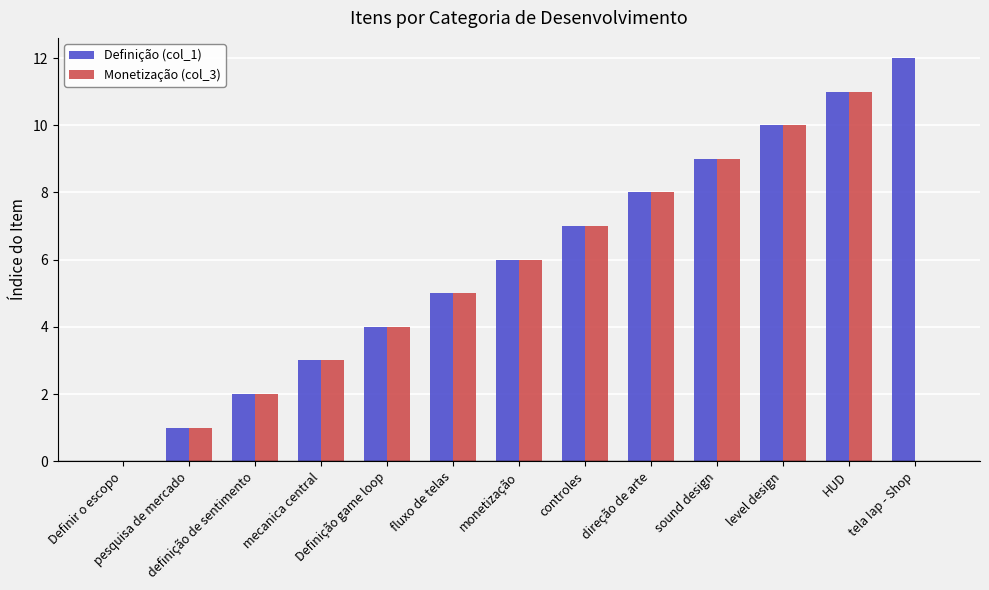

The value of Definição (col_1) at sound design is 14. True or false?

False